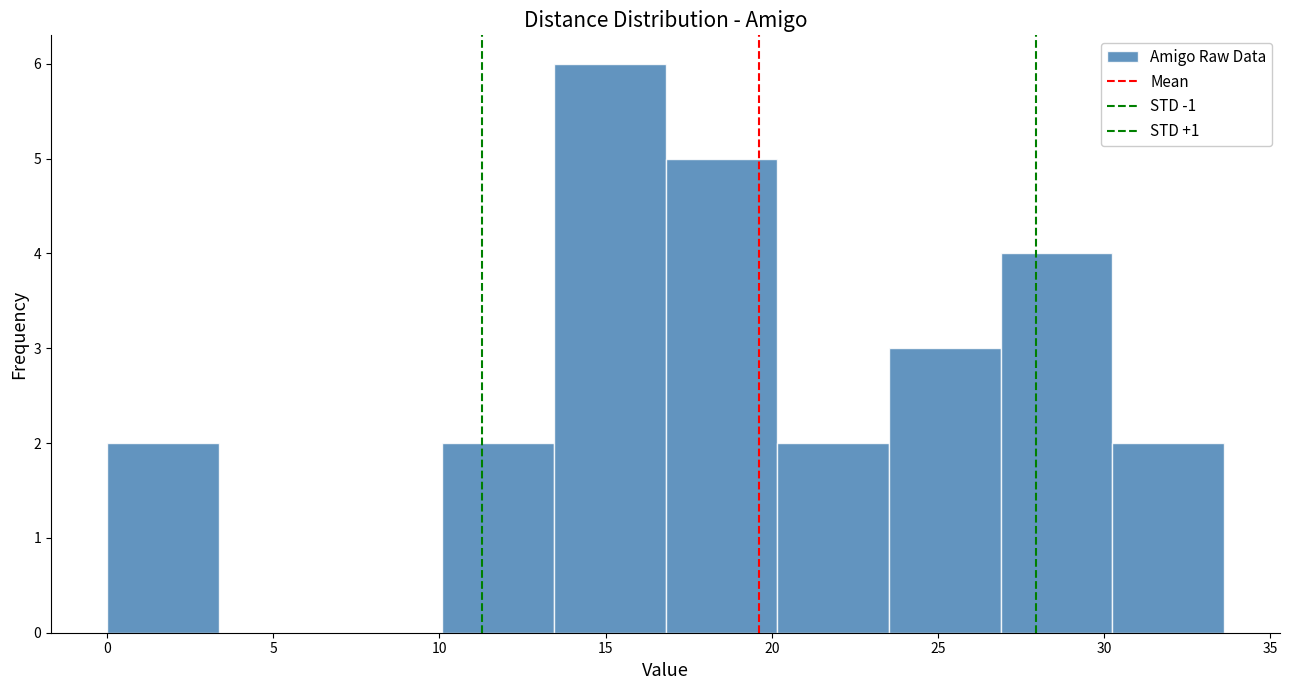

Reading left to right, transcribe this chart: for each bar, give the range it covers on the x-axis and its height. Neither the bar edges nor the heights are printed on the chart, so give them approximately, as read against the axes.

0.0 to 3.5: 2
3.5 to 6.5: 0
6.5 to 10.0: 0
10.0 to 13.5: 2
13.5 to 17.0: 6
17.0 to 20.0: 5
20.0 to 23.5: 2
23.5 to 27.0: 3
27.0 to 30.0: 4
30.0 to 33.5: 2